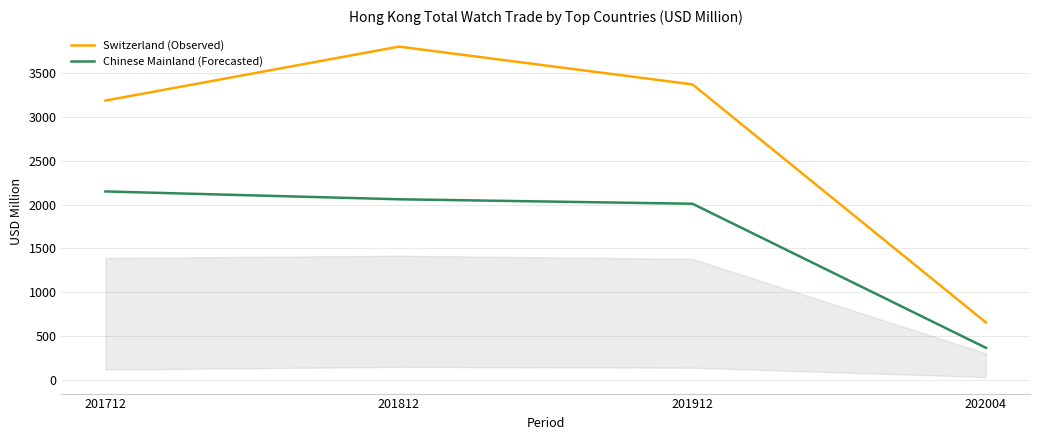

What is the sum of the Chinese Mainland (Forecasted) values at 202004 and 201812?

2428.8